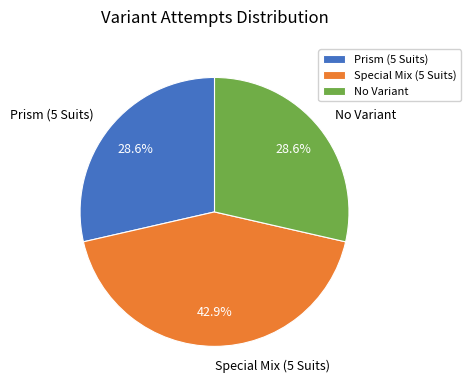

Count the number of slices in the pie.

3